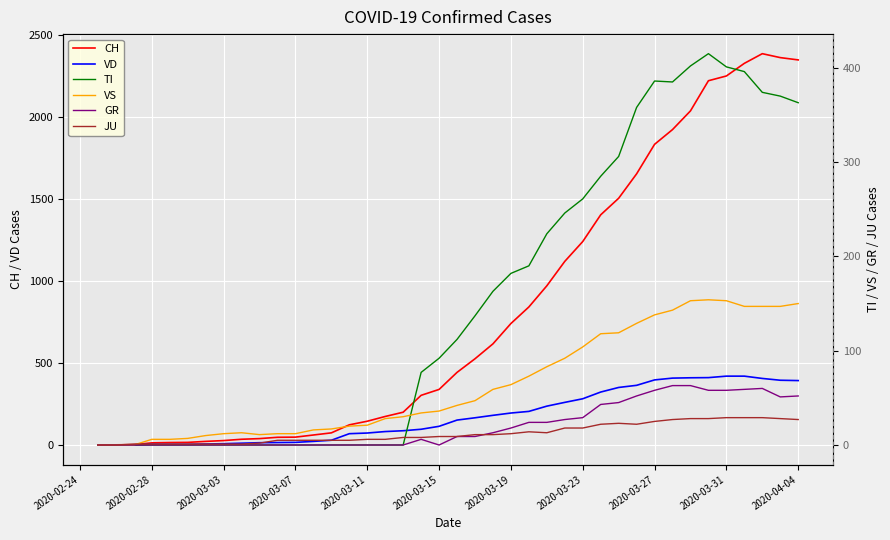

The value of CH at 2020-03-19 is 254. True or false?

False